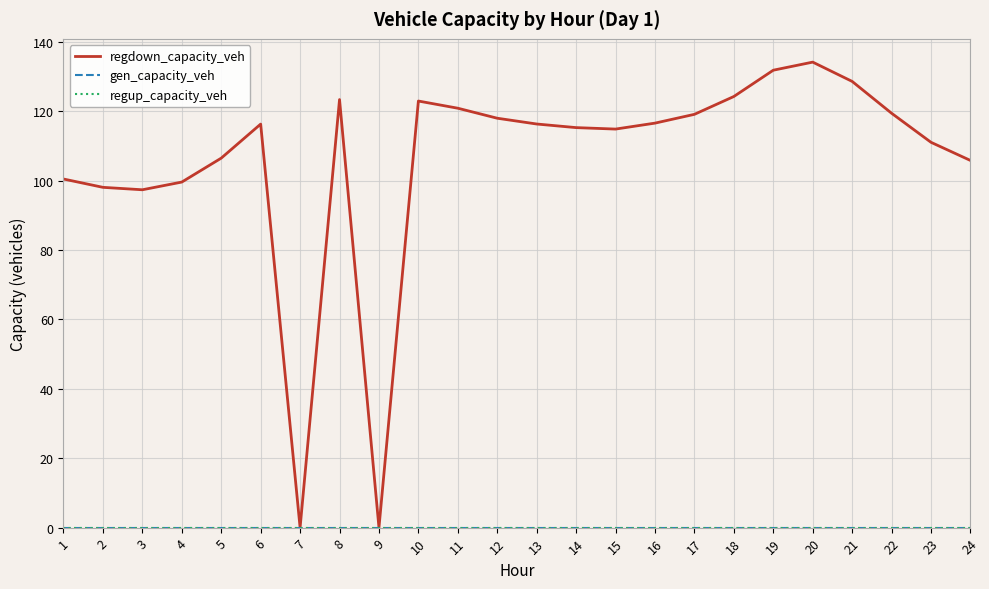

At which label does regdown_capacity_veh first exceed 116?

6